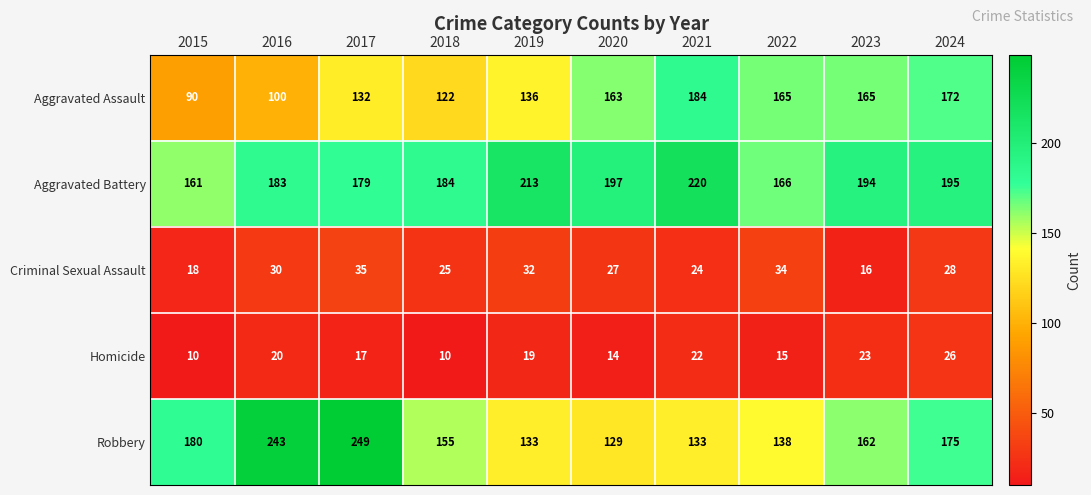

Is it true that Aggravated Battery equals 184 at 2018?

True